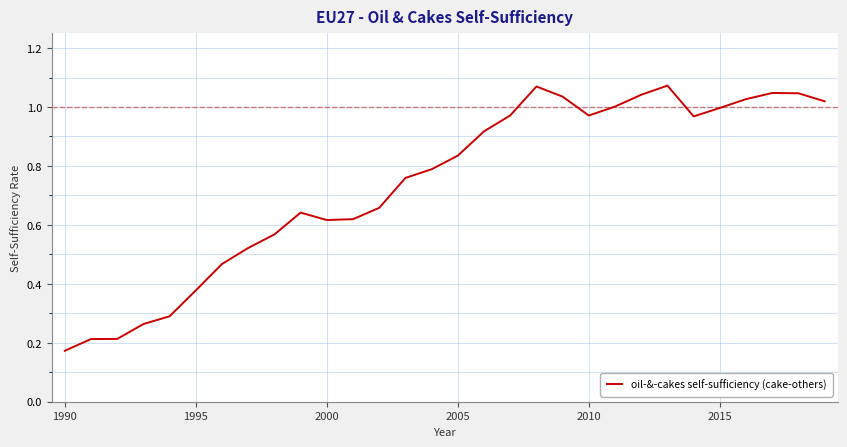

Is this an area chart (filled region under the line)?

No